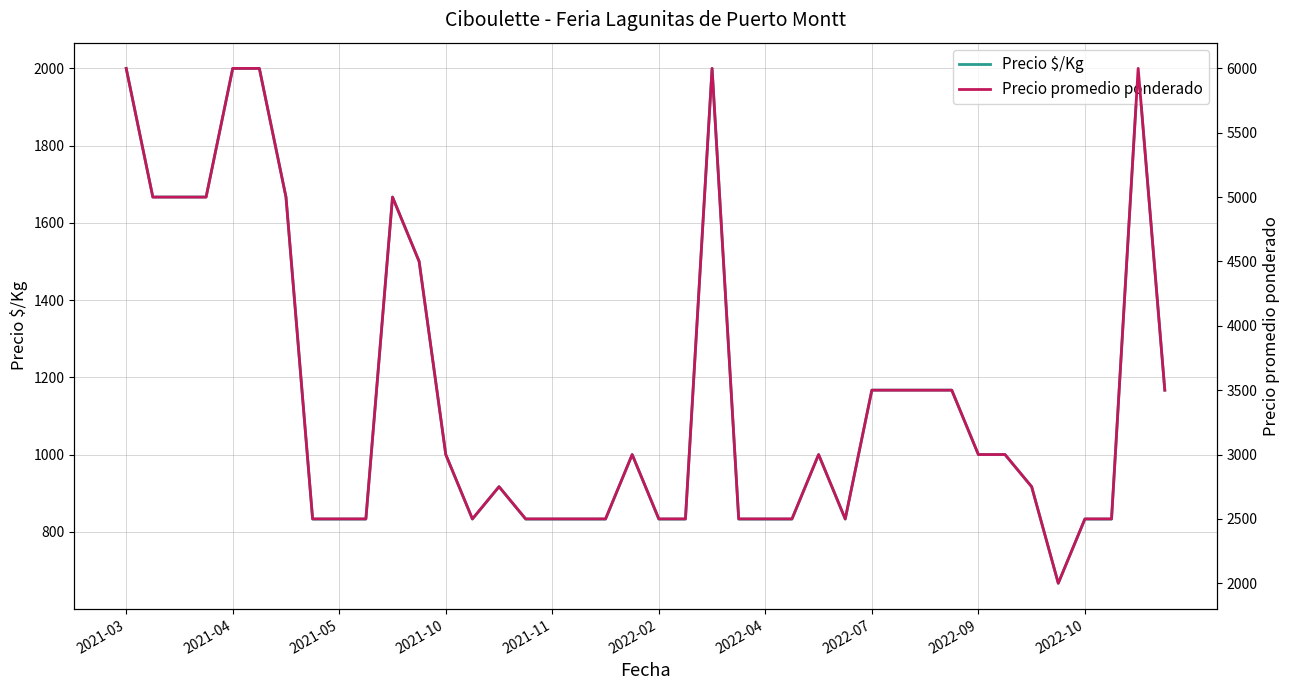

The value of Precio $/Kg at 2022-02 is 1360. True or false?

False